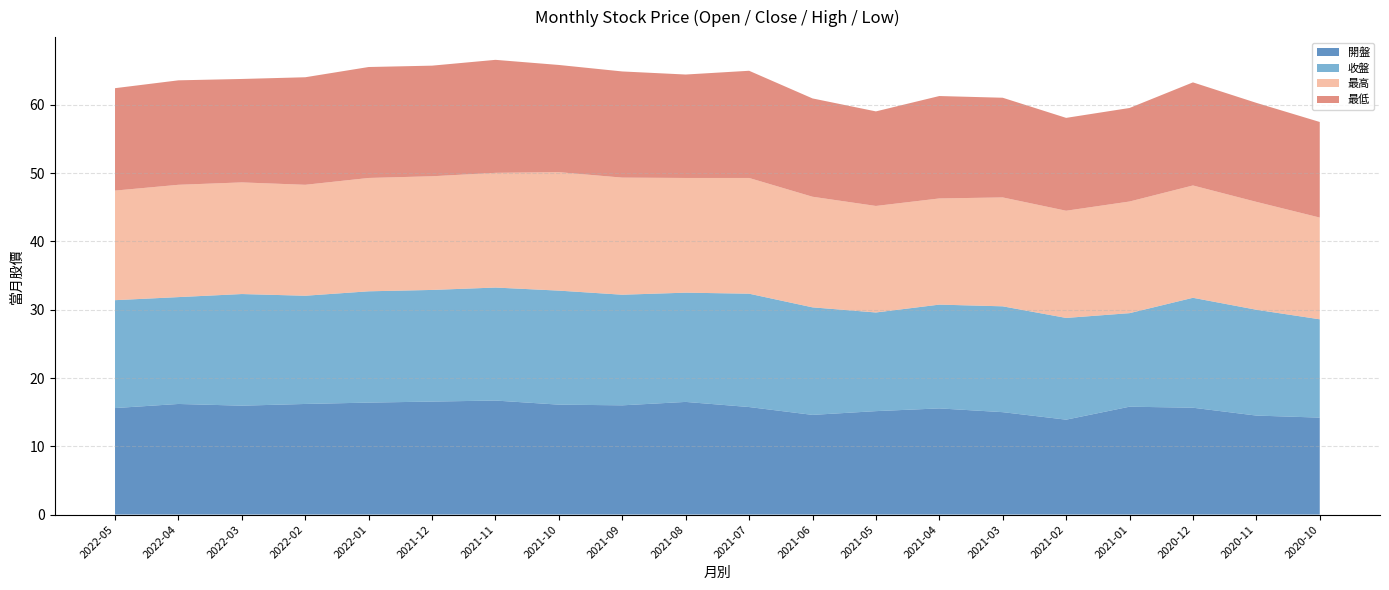

Reading right to left, extract all data points from this chart.

開盤: 14.2	14.5	15.7	15.8	13.9	15.0	15.6	15.2	14.6	15.8	16.5	16.0	16.1	16.7	16.6	16.4	16.2	15.9	16.2	15.6
收盤: 14.4	15.5	16.1	13.7	14.9	15.5	15.2	14.4	15.8	16.6	16.0	16.2	16.7	16.6	16.4	16.3	15.8	16.4	15.7	15.8
最高: 14.9	15.8	16.4	16.4	15.7	15.9	15.6	15.6	16.2	16.9	16.8	17.1	17.4	16.8	16.6	16.6	16.2	16.4	16.4	16.1
最低: 14.0	14.5	15.1	13.7	13.6	14.6	15.0	13.8	14.4	15.7	15.2	15.6	15.7	16.6	16.2	16.2	15.8	15.2	15.3	15.0